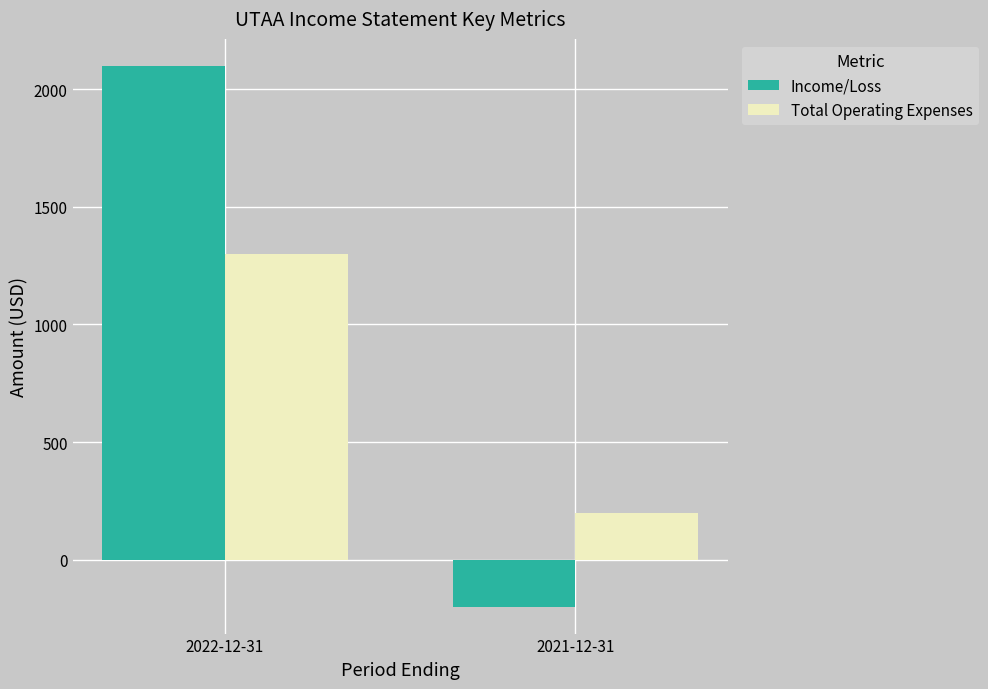

Rank the series by their average value, from lowest to highest.

Total Operating Expenses, Income/Loss